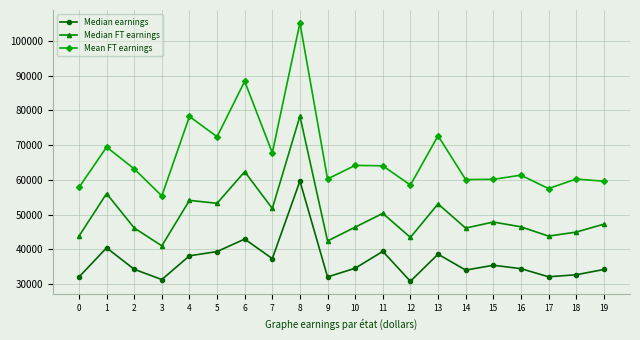

Where is Mean FT earnings nearest to the value 80281?

4